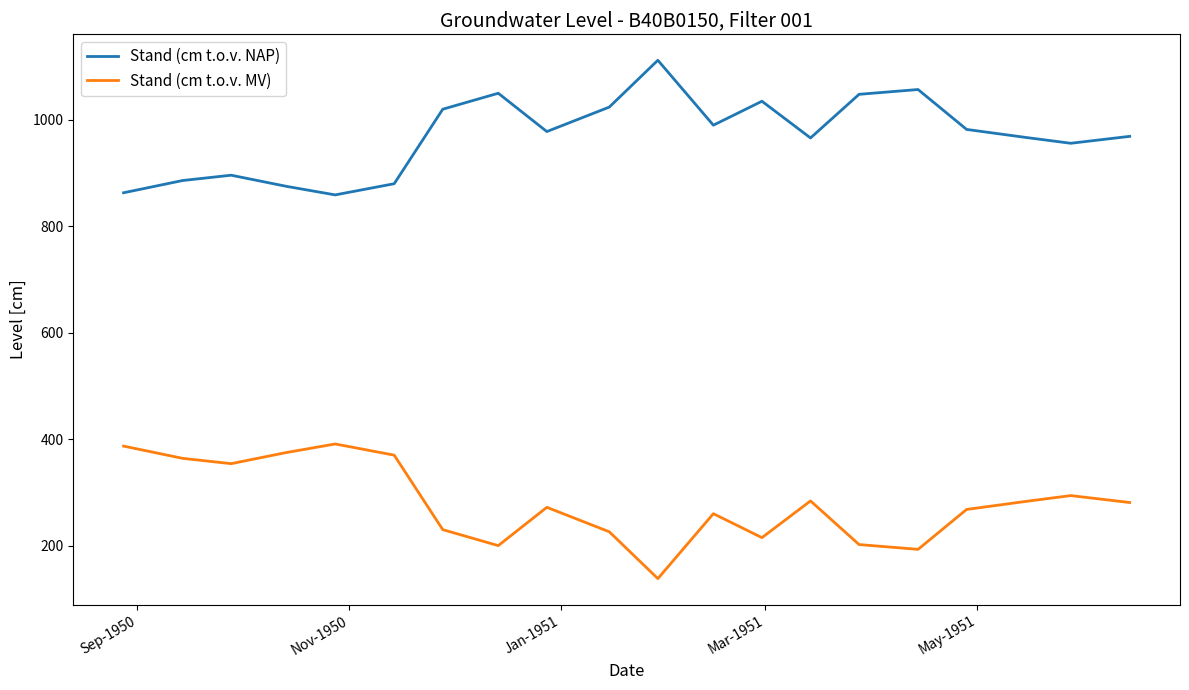

Which series has the largest total across all categories?

Stand (cm t.o.v. NAP)